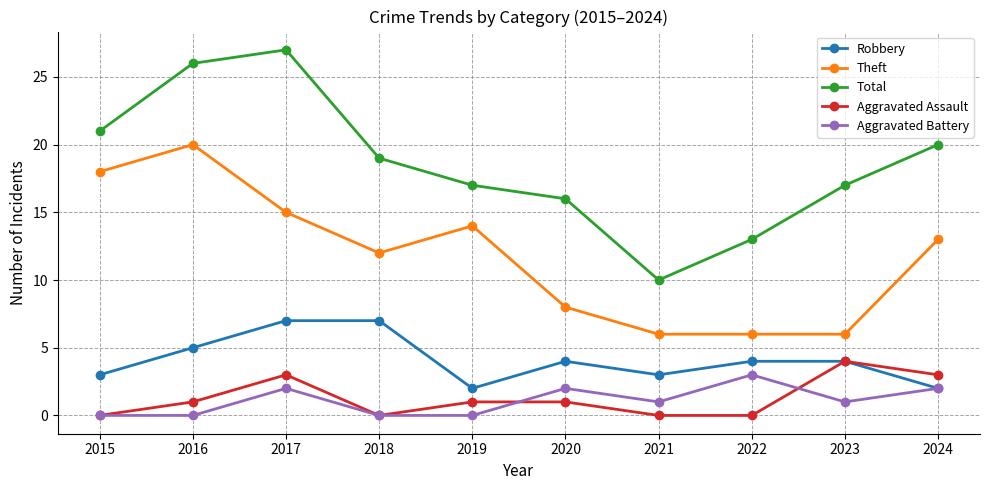

What is the highest value of the Total series?

27